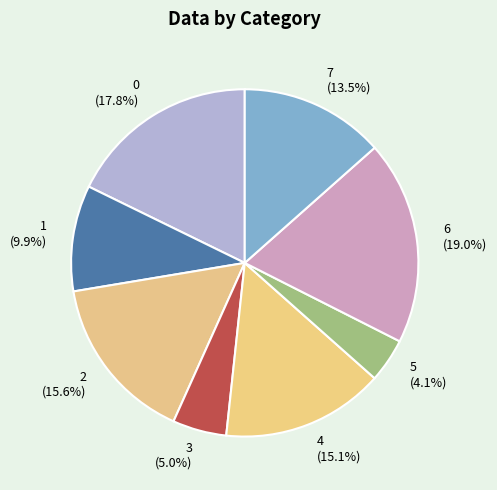

To the nearest percent, what is the average slice percentage?

12%